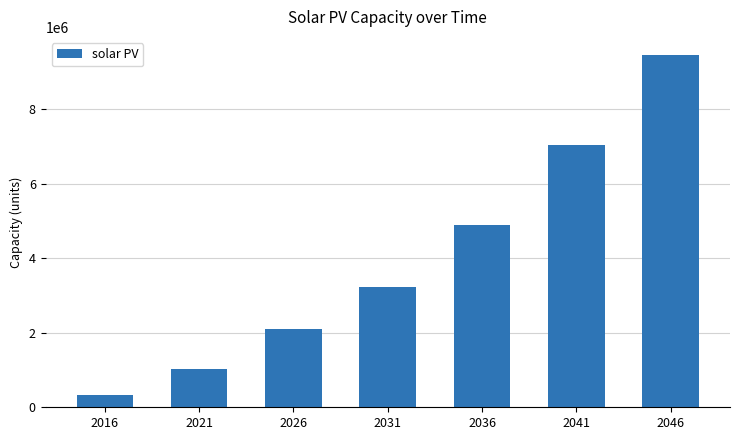

Rank the categories by value from lowest to highest.

2016, 2021, 2026, 2031, 2036, 2041, 2046